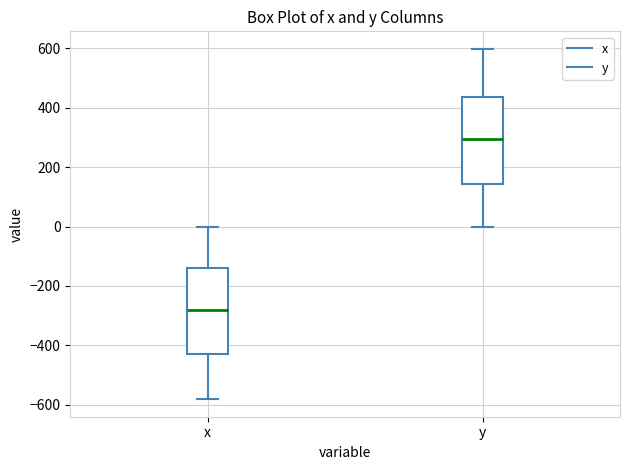

Where does the median line of the box for x sit on the y-axis? The values are not printed on the chart, so give them approximately, as read against the axis.

-280